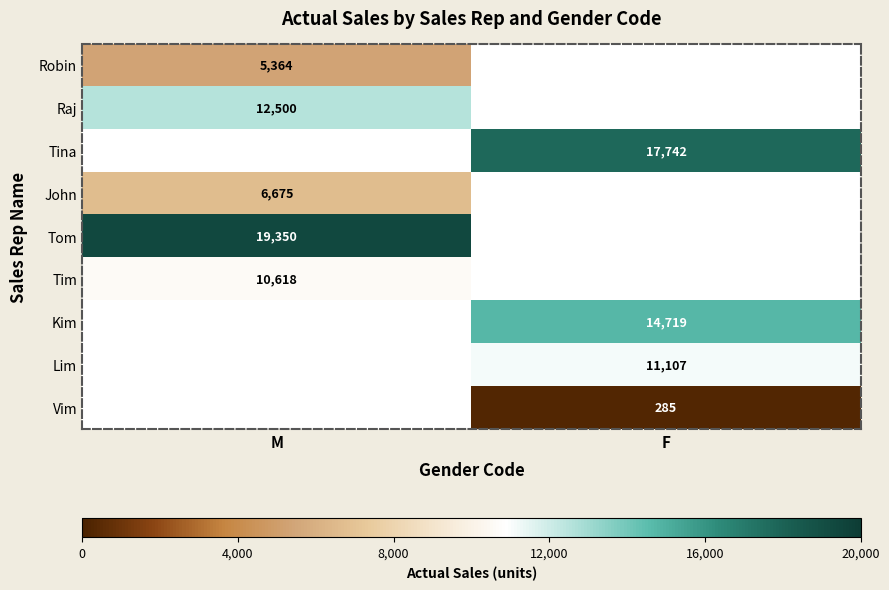

Is it true that Tim equals 10618 at M?

True